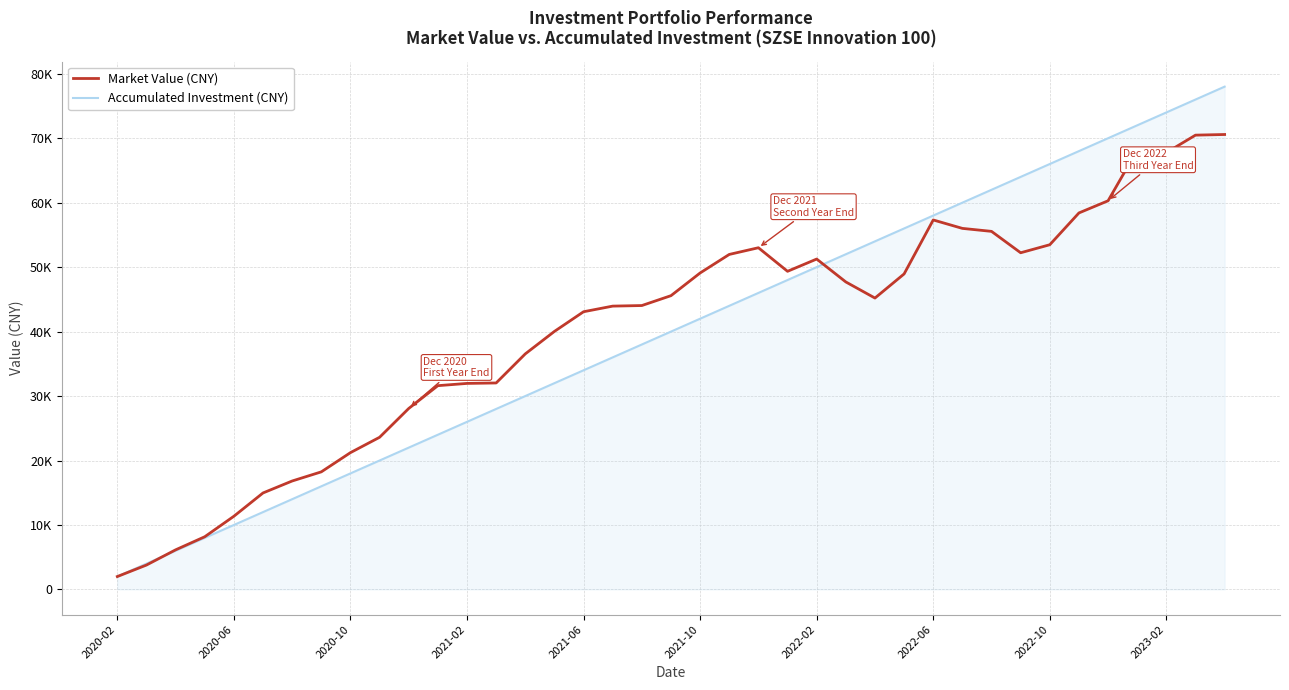

At which label does Accumulated Investment (CNY) reach its minimum?

2020-02